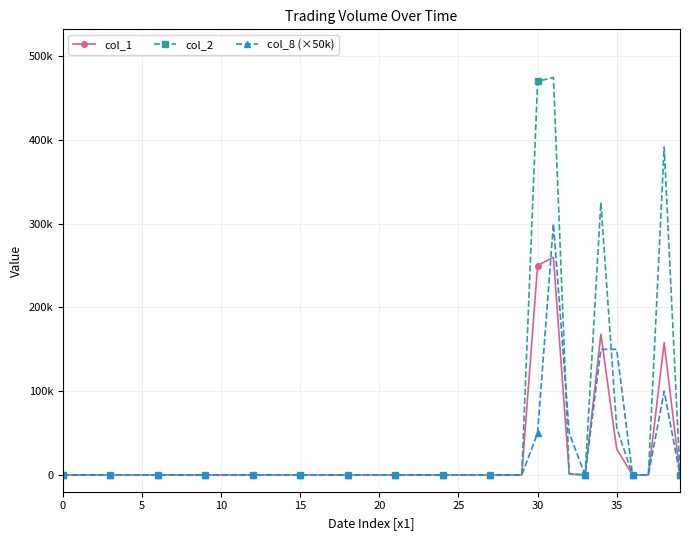

List the series in order of their peak value, highest first.

col_2, col_8 (×50k), col_1